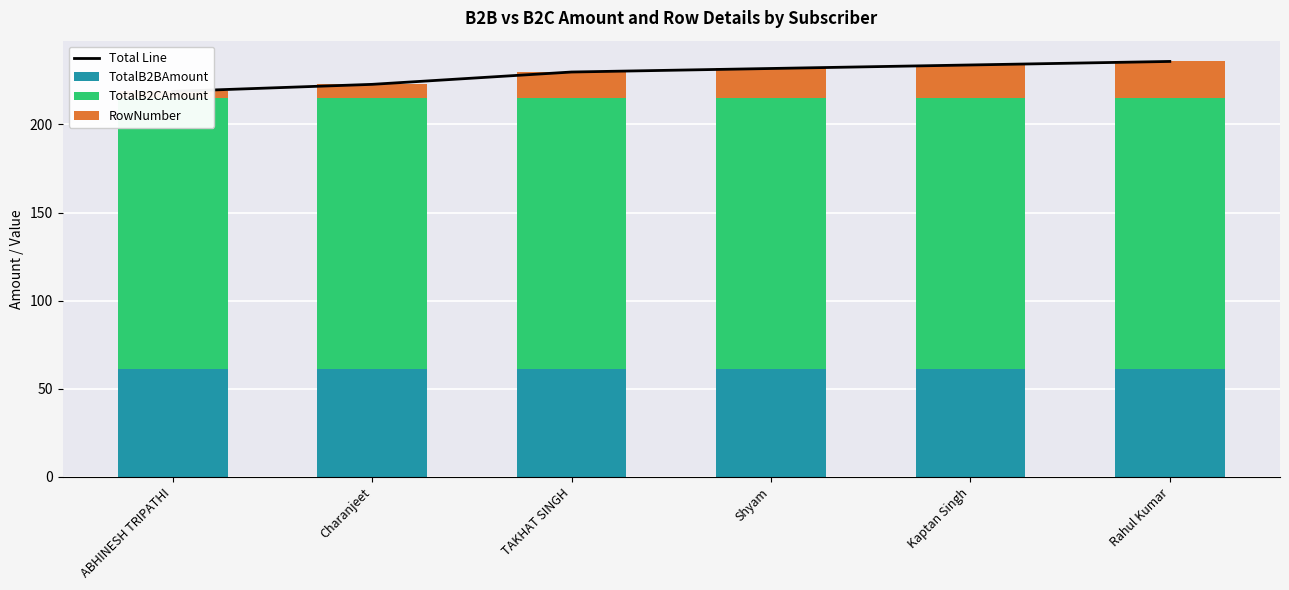

Does the chart contain any negative values?

No